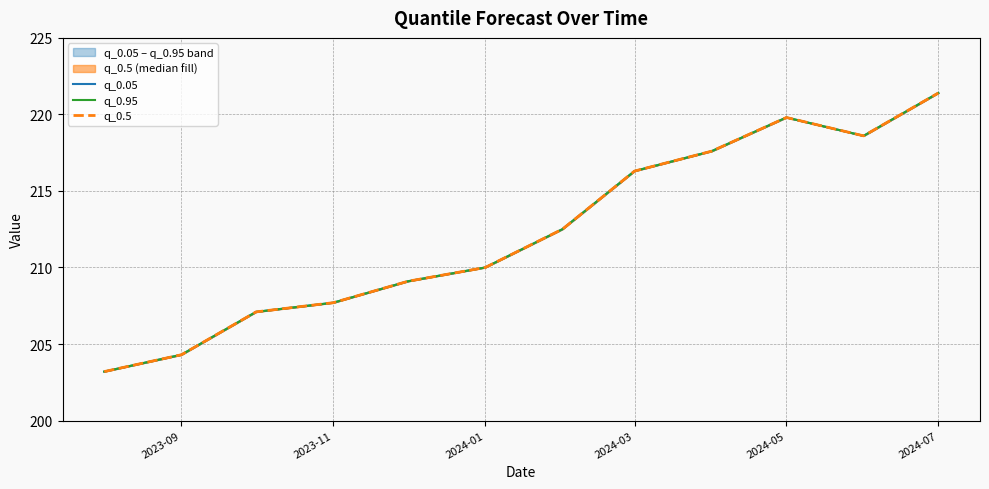

At which category does q_0.95 reach its first local peak?

2024-05